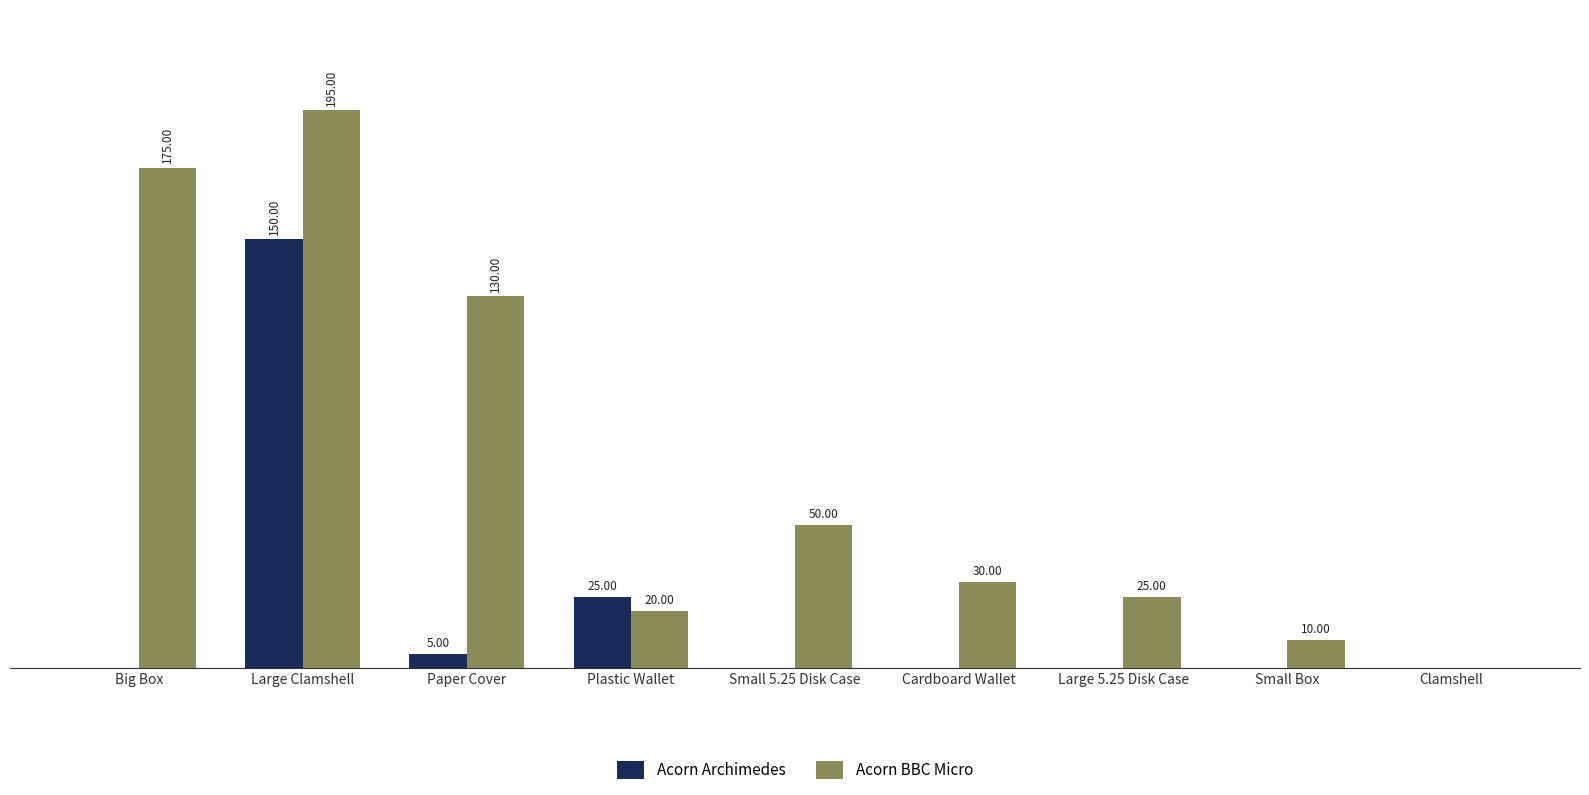

Are the bars grouped side by side (vs. stacked)?

Yes